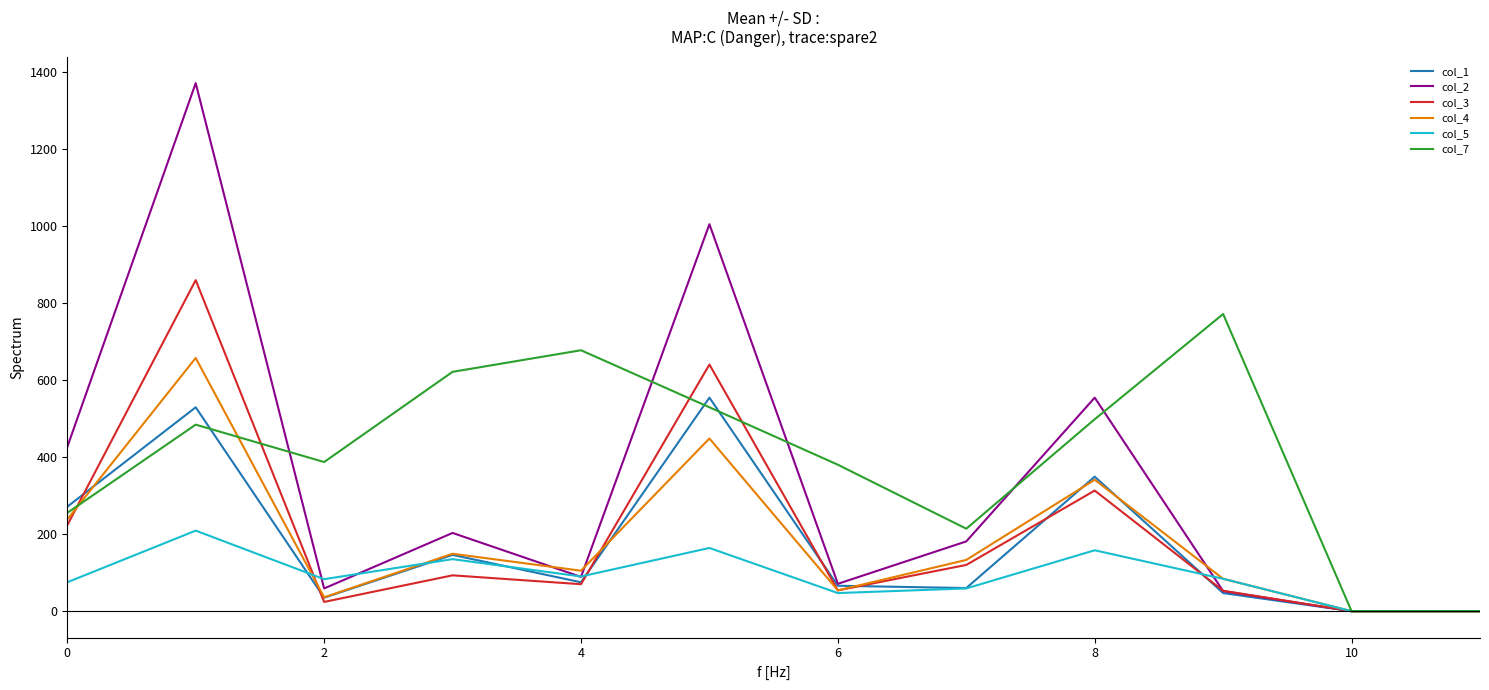

Which series has the widest spread of values?

col_2